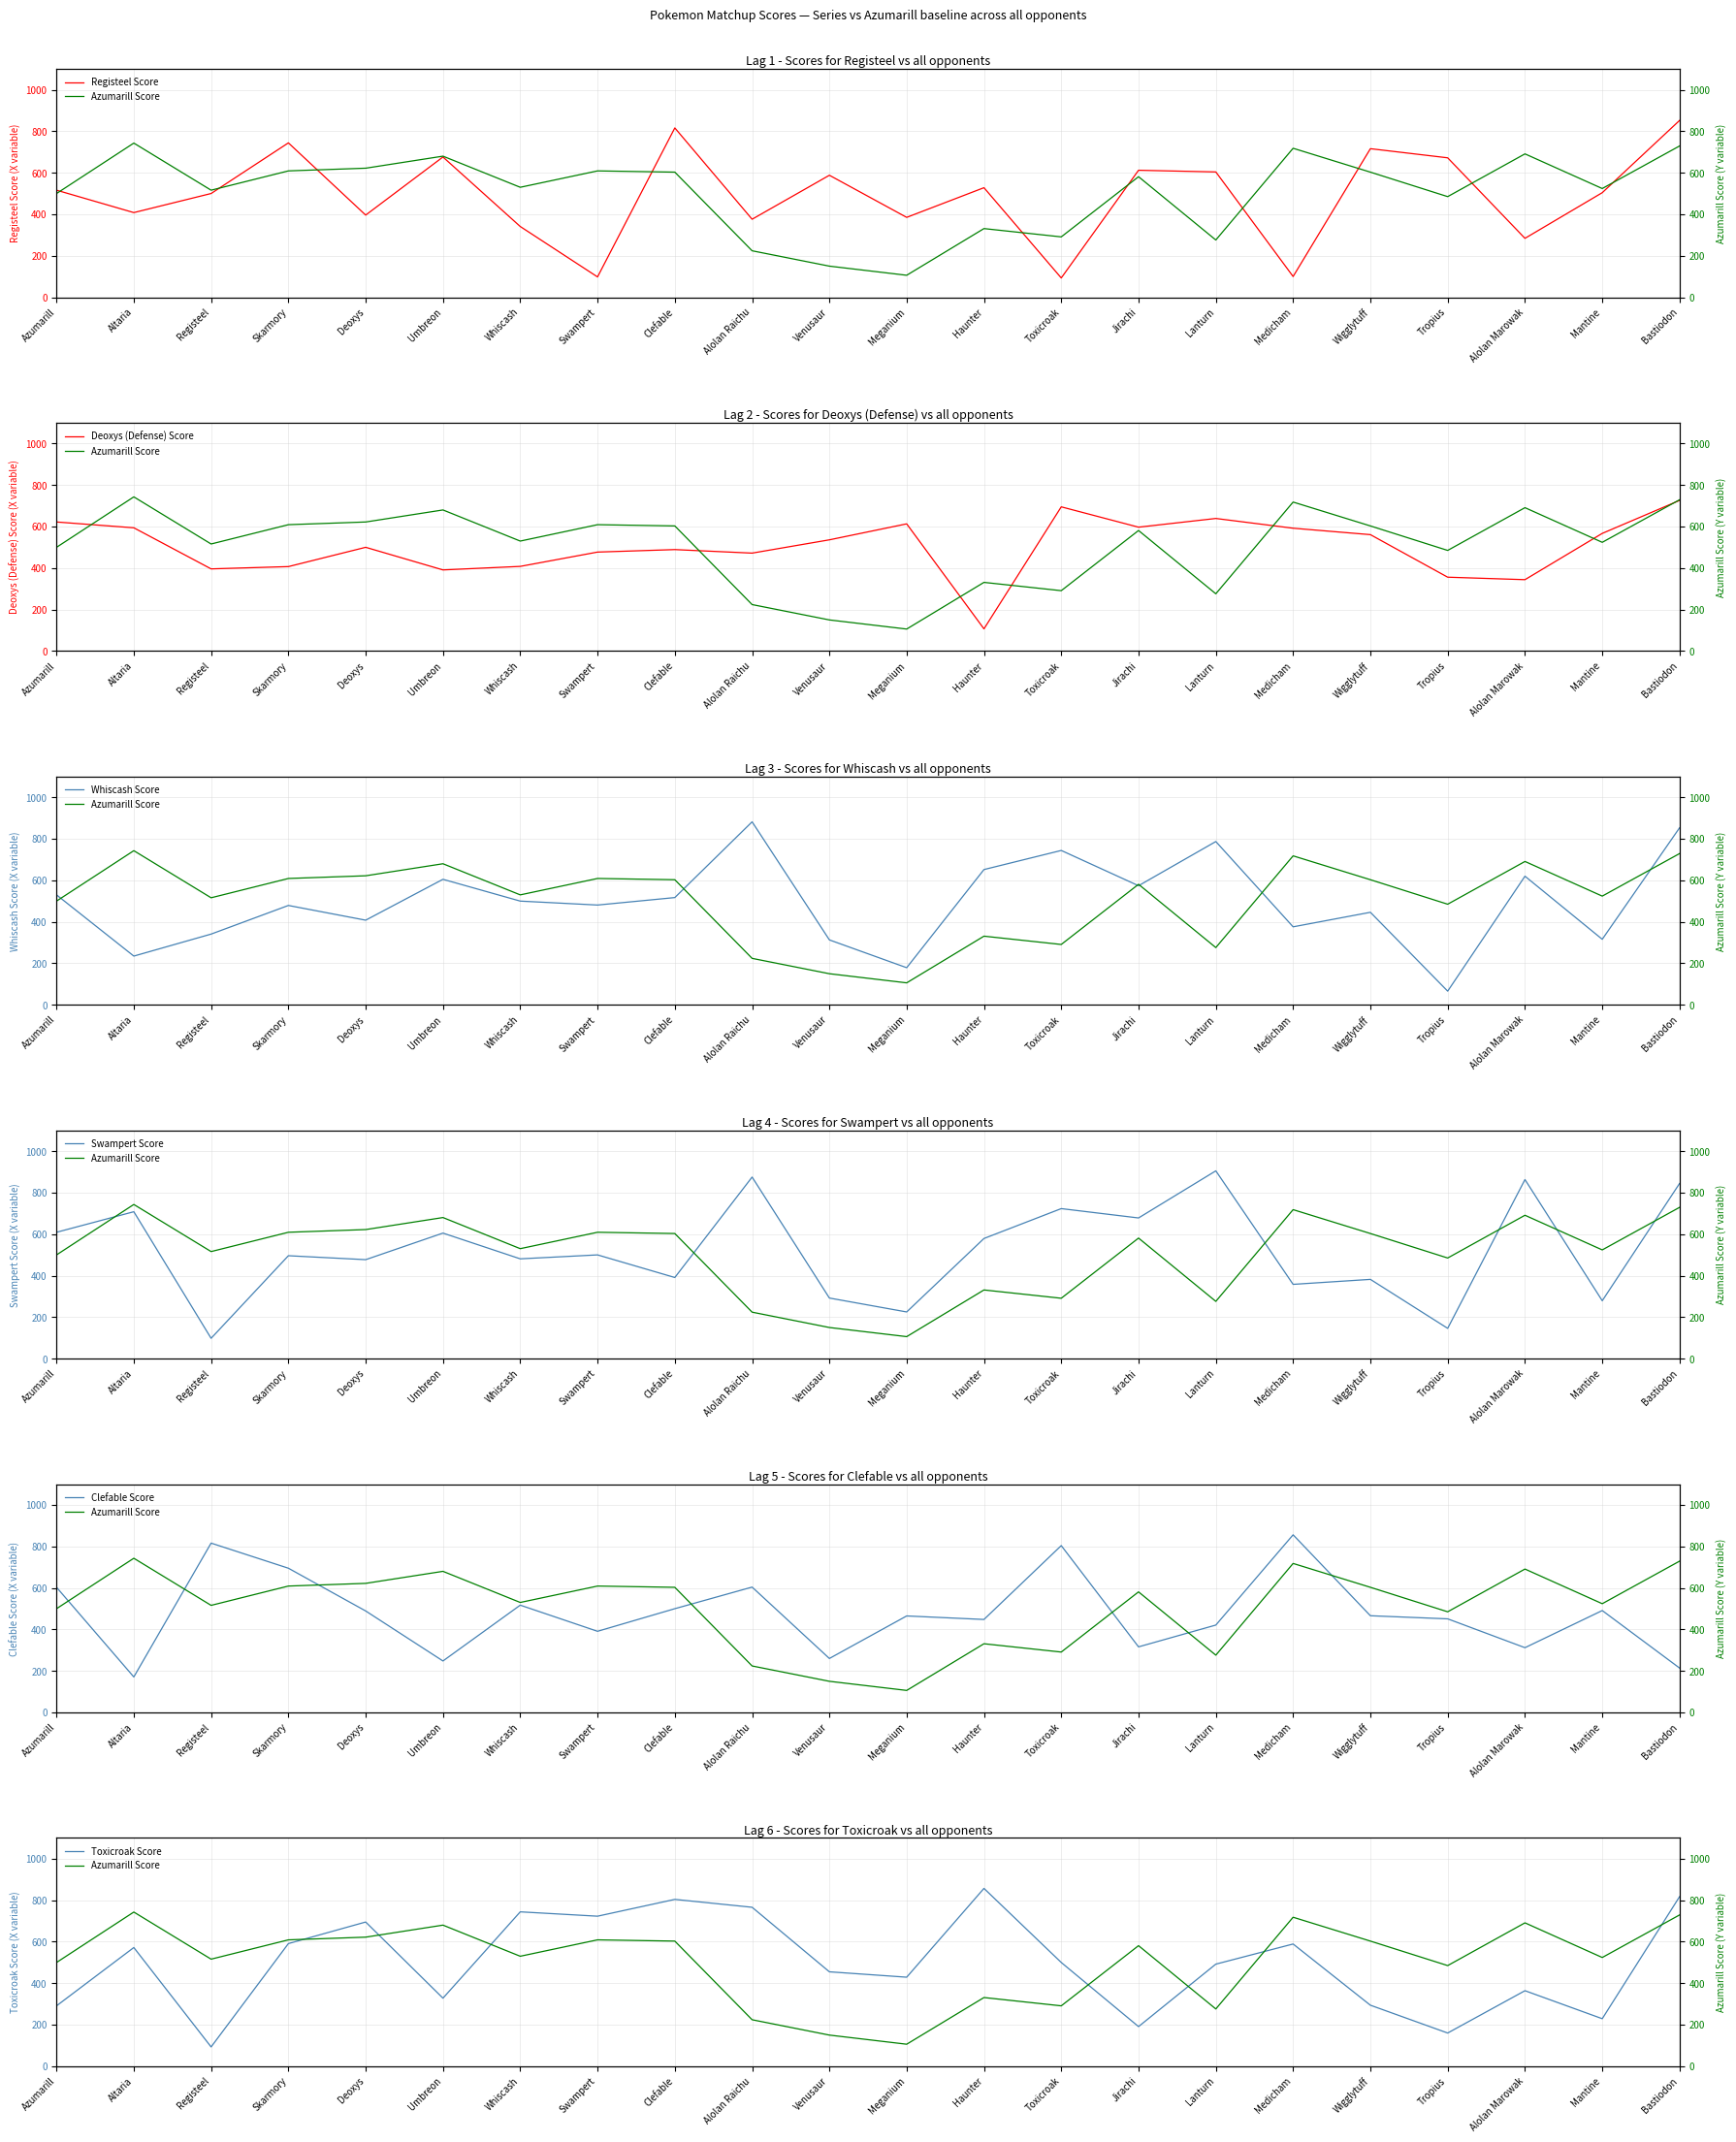

Is it true that Registeel Score equals 516 at Azumarill?

True